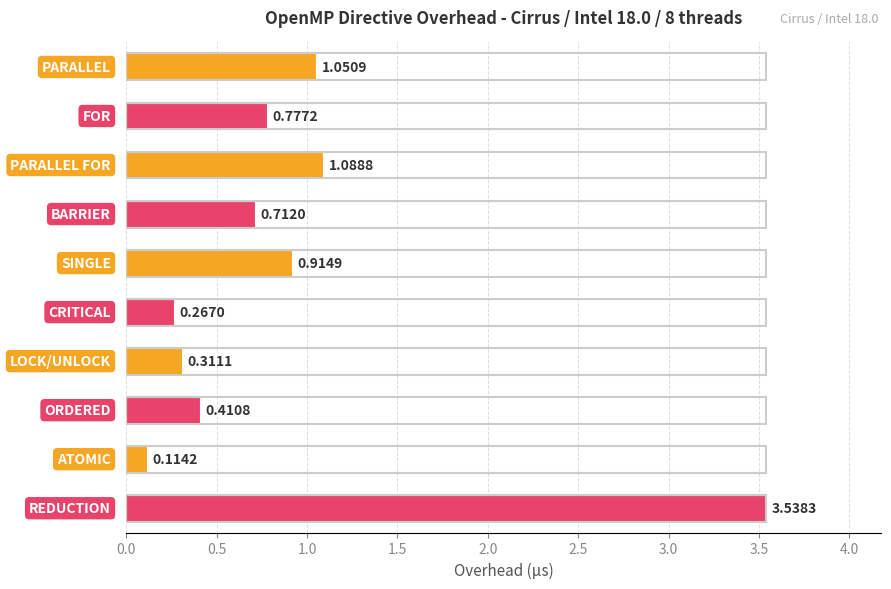

What is the sum of all values?

9.2